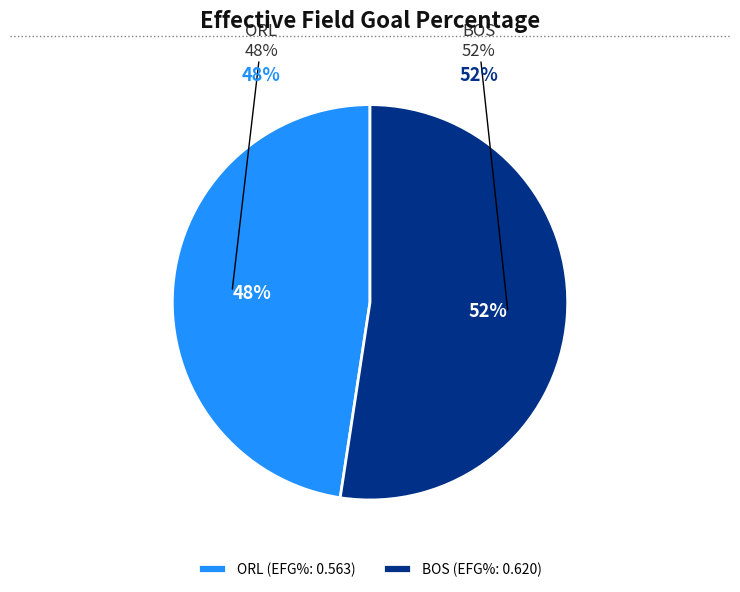

Is it true that ORL is 48% of the pie?

True